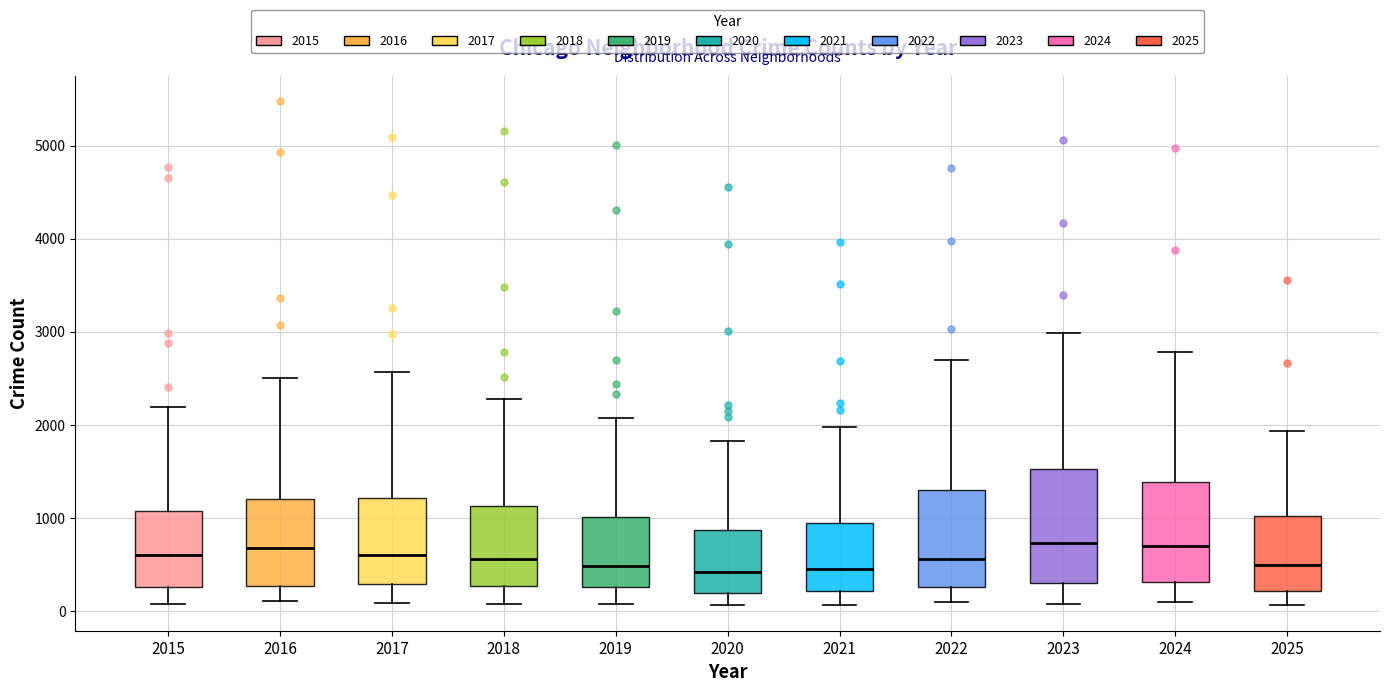

Reading left to right, read every box against the y-axis: the position of its median line, the range the box covers, and the ends of its whiskers. The values are not printed on the chart, so give them approximately, as read against the axis.

2015: median 600, box 300 to 1100, whiskers 100 to 2200
2016: median 700, box 300 to 1200, whiskers 100 to 2500
2017: median 600, box 300 to 1200, whiskers 100 to 2600
2018: median 600, box 300 to 1100, whiskers 100 to 2300
2019: median 500, box 300 to 1000, whiskers 100 to 2100
2020: median 400, box 200 to 900, whiskers 100 to 1800
2021: median 500, box 200 to 900, whiskers 100 to 2000
2022: median 600, box 300 to 1300, whiskers 100 to 2700
2023: median 700, box 300 to 1500, whiskers 100 to 3000
2024: median 700, box 300 to 1400, whiskers 100 to 2800
2025: median 500, box 200 to 1000, whiskers 100 to 1900